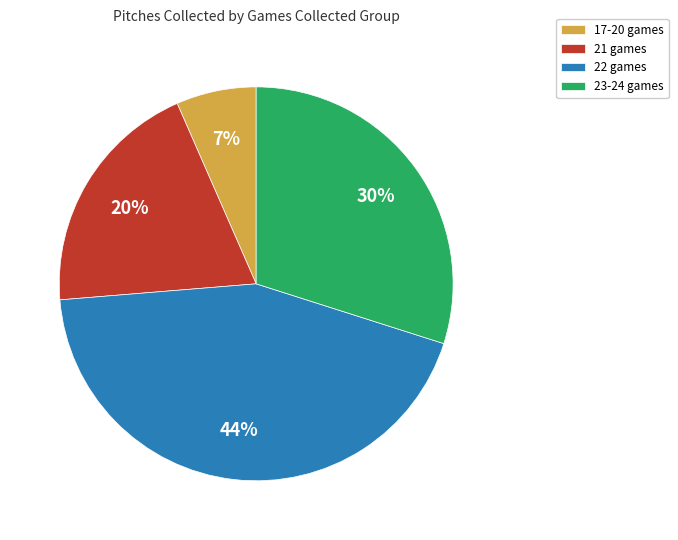

Is the sum of 17-20 games and 21 games greater than half?

No